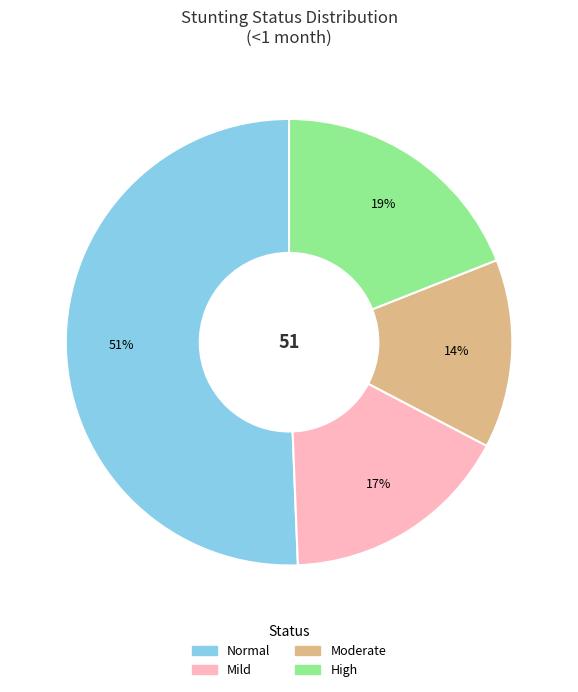

To the nearest percent, what is the average slice percentage?

25%